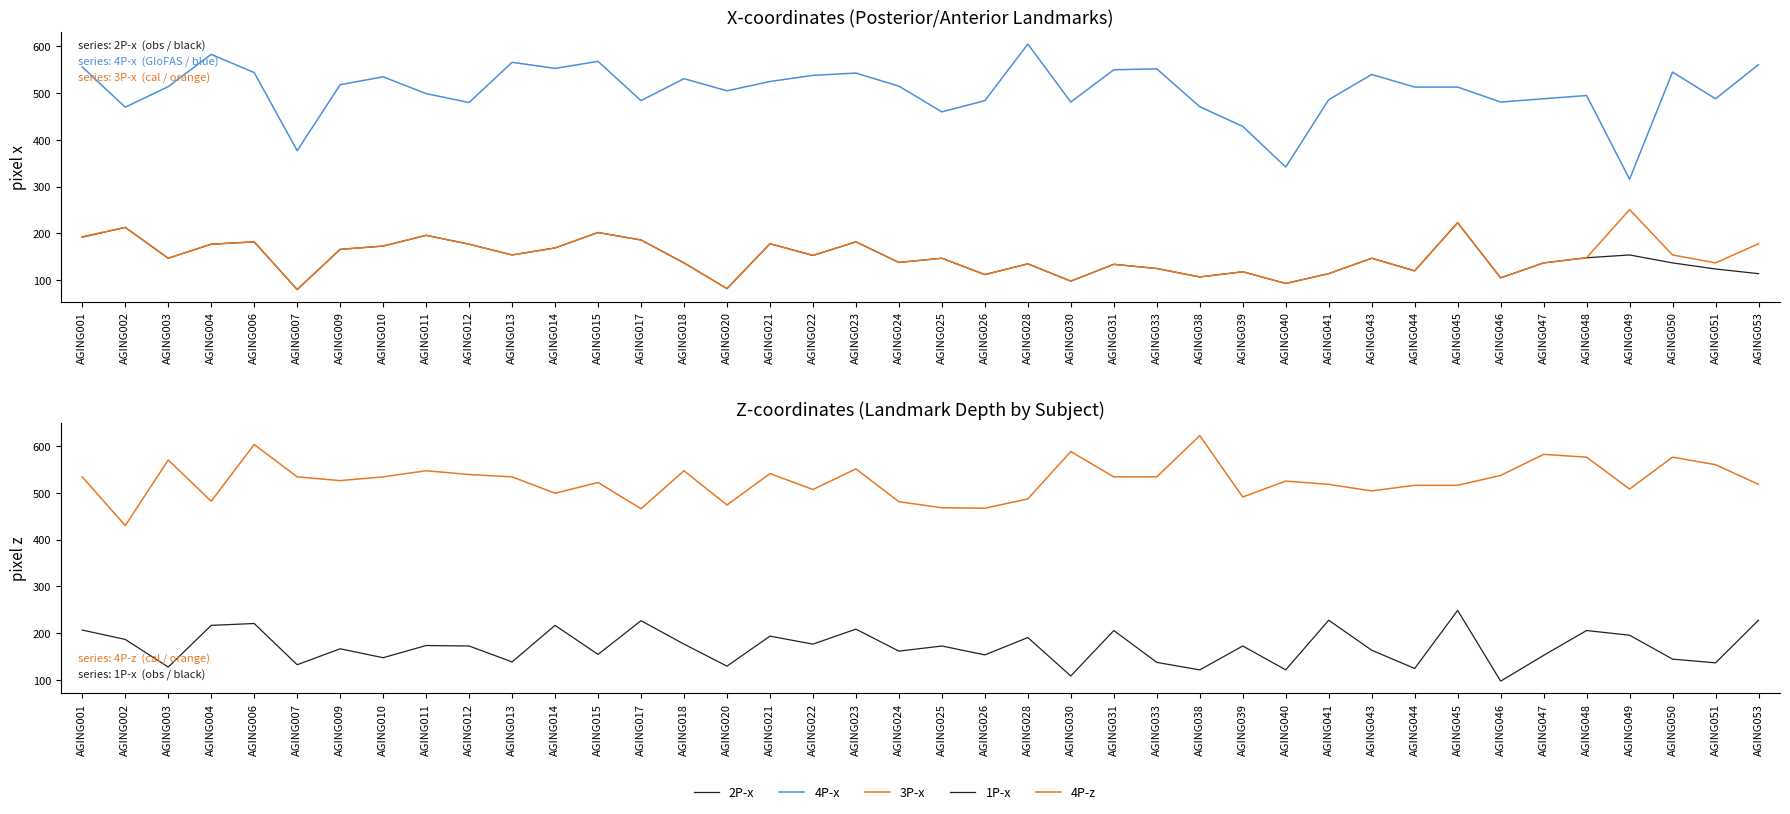

Reading right to left, transcribe all the data shown in this chart.

2P-x: 114	124	137	154	148	137	105	223	120	147	114	93	118	107	125	134	98	135	112	147	138	182	153	178	82	137	186	202	169	154	177	196	173	166	80	182	177	147	213	192
4P-x: 561	488	545	316	495	488	481	513	513	540	486	342	429	471	552	550	481	605	484	460	515	543	538	525	505	531	484	568	553	566	480	499	535	518	377	544	583	514	470	556
3P-x: 178	137	154	251	148	137	105	223	120	147	114	93	118	107	125	134	98	135	112	147	138	182	153	178	82	137	186	202	169	154	177	196	173	166	80	182	177	147	213	193
1P-x: 228	137	145	196	206	153	98	249	125	164	228	122	173	122	138	206	109	191	154	173	162	209	177	194	130	177	227	155	217	139	173	174	148	167	133	221	217	128	187	207
4P-z: 518	560	576	508	576	582	537	516	516	504	518	525	491	622	534	534	588	487	467	468	481	551	507	541	474	547	466	522	499	534	539	547	534	526	534	603	482	570	430	534